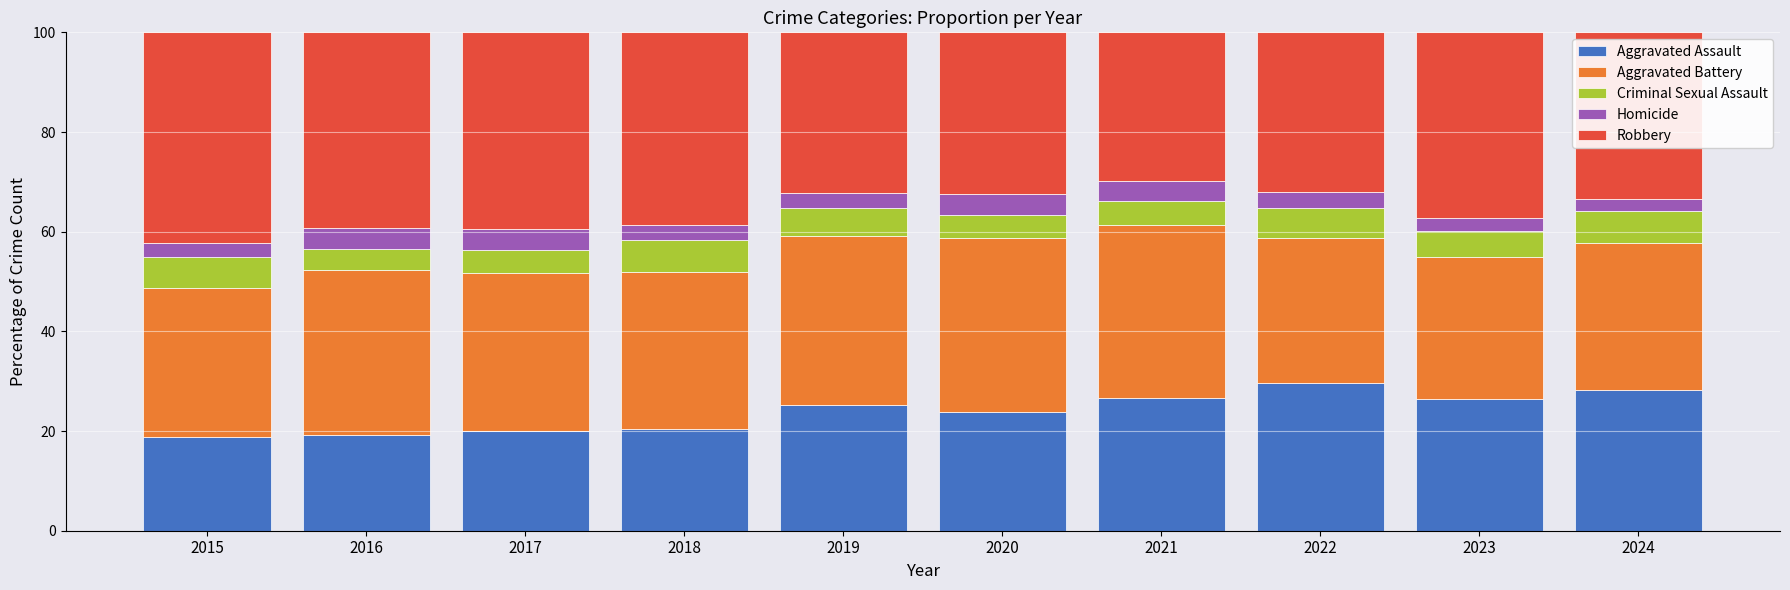

What is the difference between the Aggravated Assault values at 2018 and 2020?

3.3